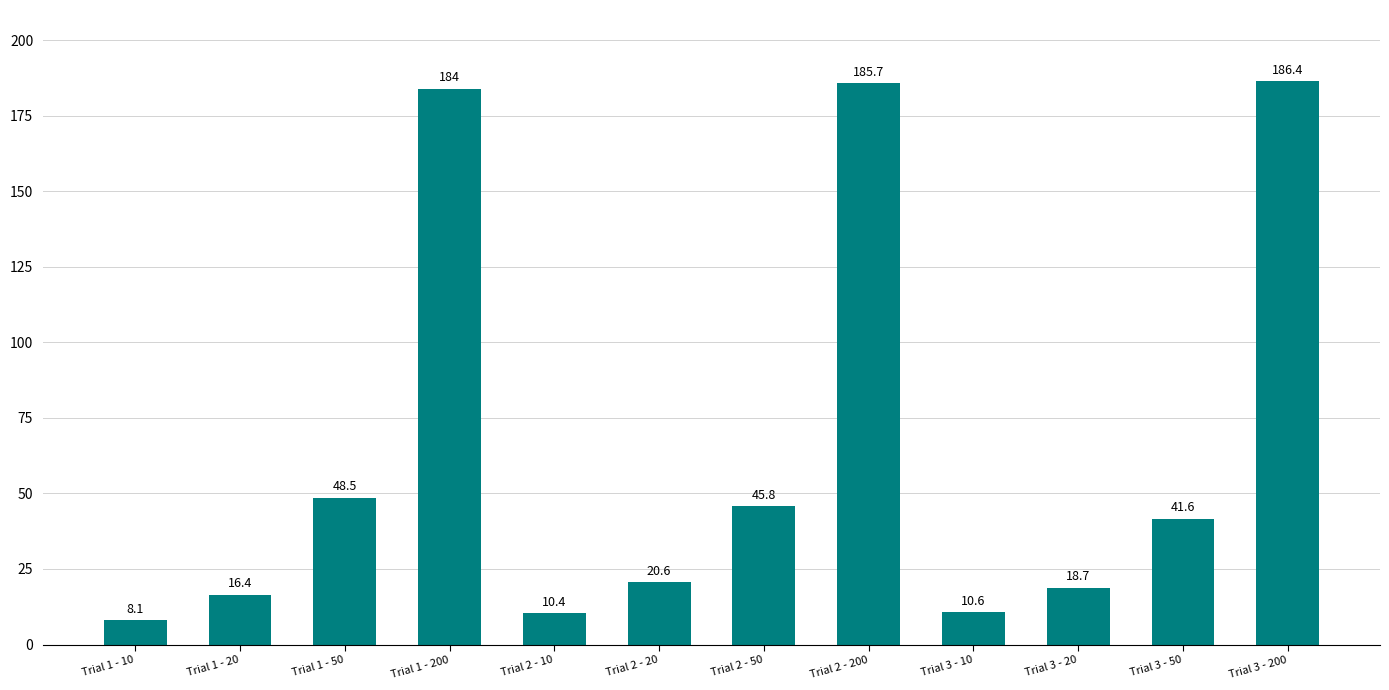

Reading right to left, transcribe all the data shown in this chart.

Trial 3 - 200=186.4	Trial 3 - 50=41.6	Trial 3 - 20=18.7	Trial 3 - 10=10.6	Trial 2 - 200=185.7	Trial 2 - 50=45.8	Trial 2 - 20=20.6	Trial 2 - 10=10.4	Trial 1 - 200=184.0	Trial 1 - 50=48.5	Trial 1 - 20=16.4	Trial 1 - 10=8.1